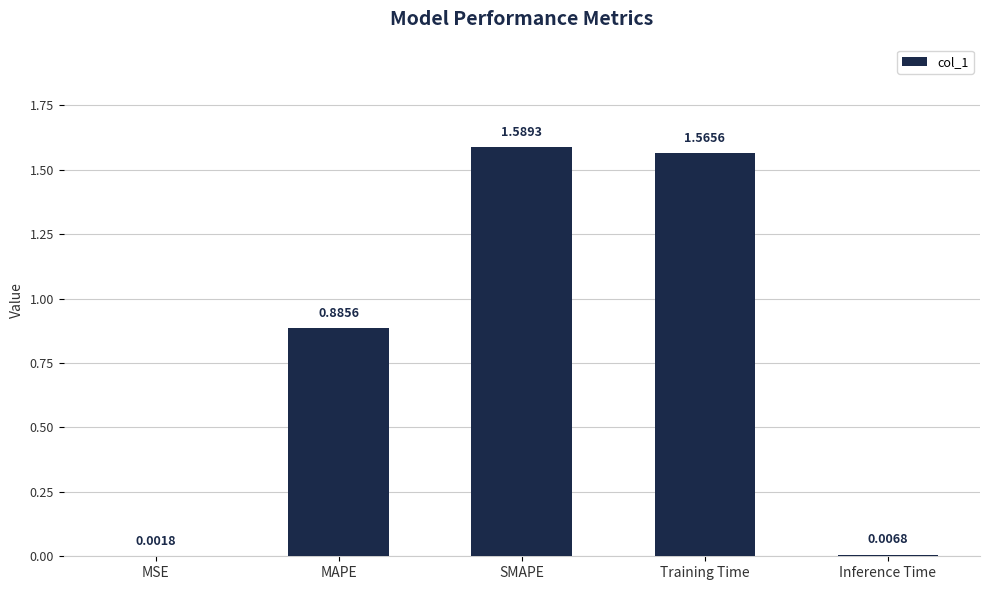

Where is the data nearest to the value 0?

MSE